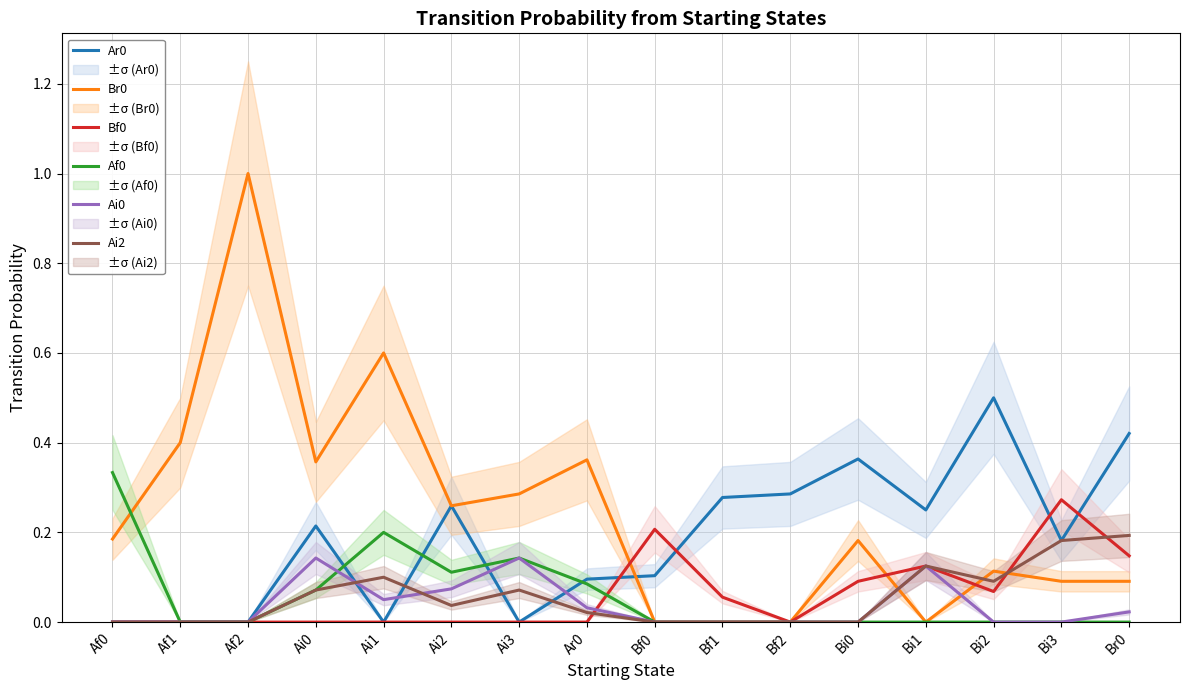

Which series ends up on top after the final intersection of Ai0 and Af0?

Af0